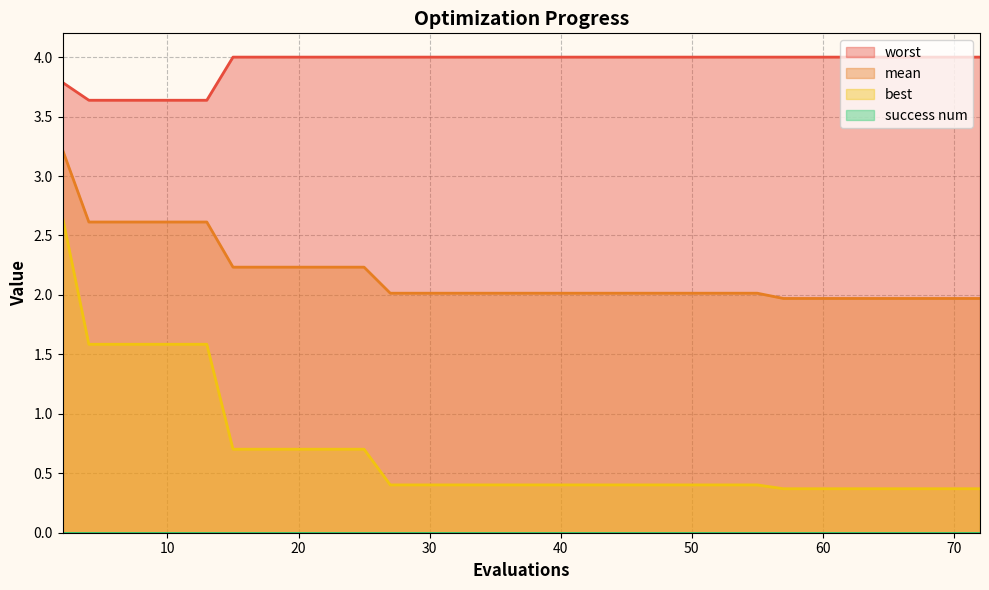

How many values in the mean series exceed 2?

29